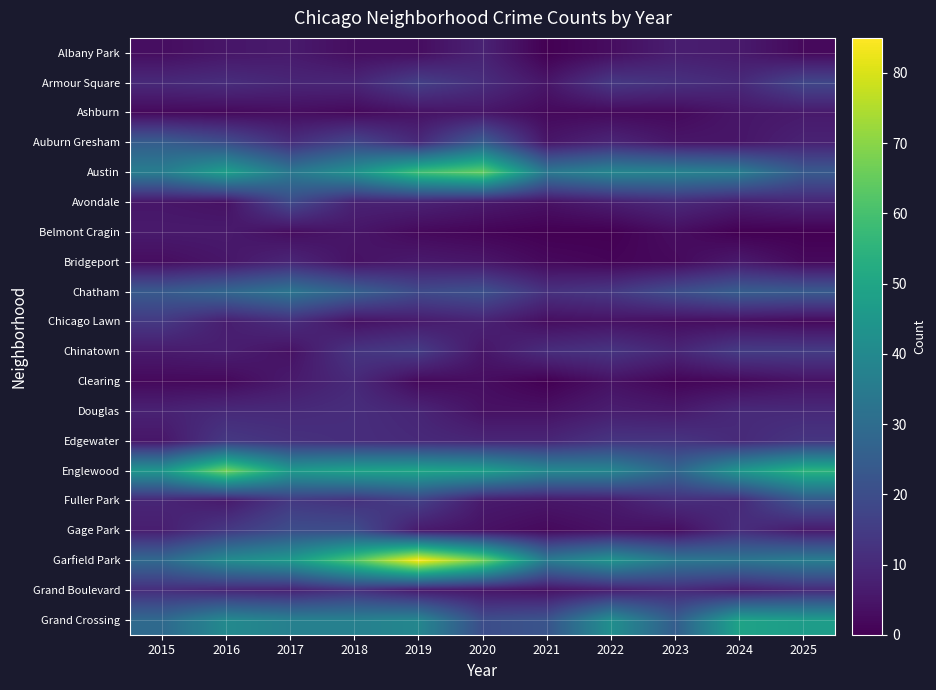

At how many categories does at least one series exceed 51?

5